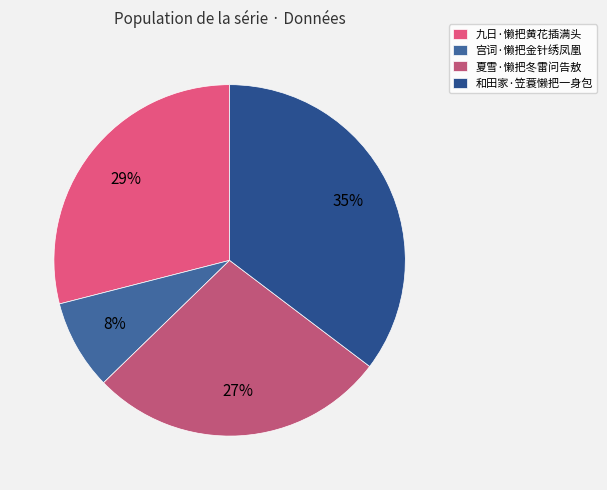

How many slices are in this pie chart?

4